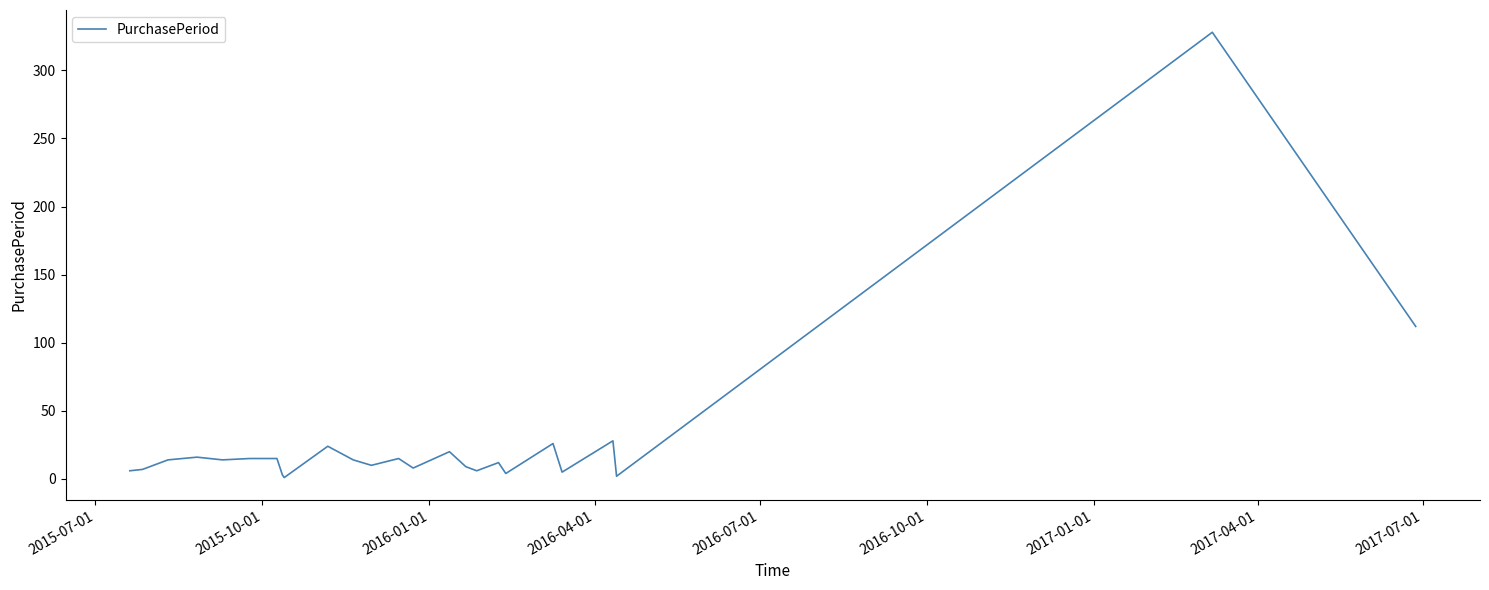

What is the greatest value displayed?

328